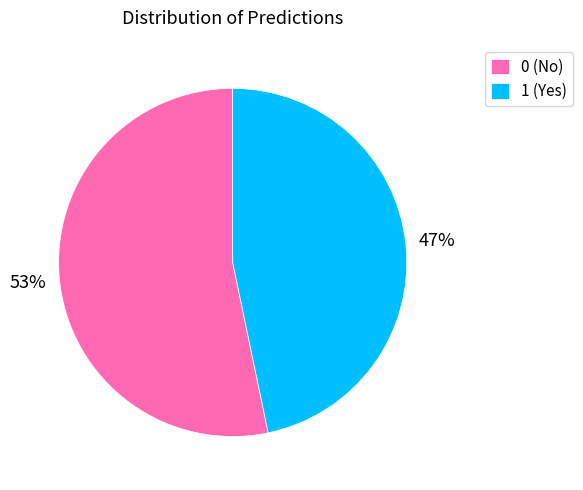

Is the sum of 0 and 1 greater than half?

Yes